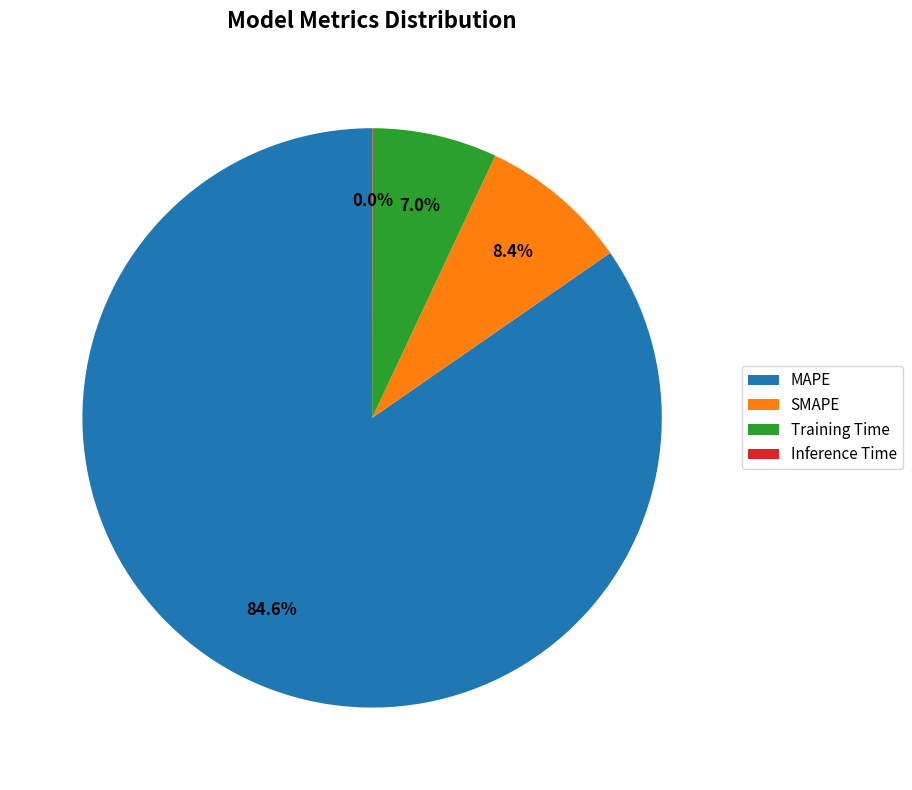

Which category has the biggest portion of the pie?

MAPE